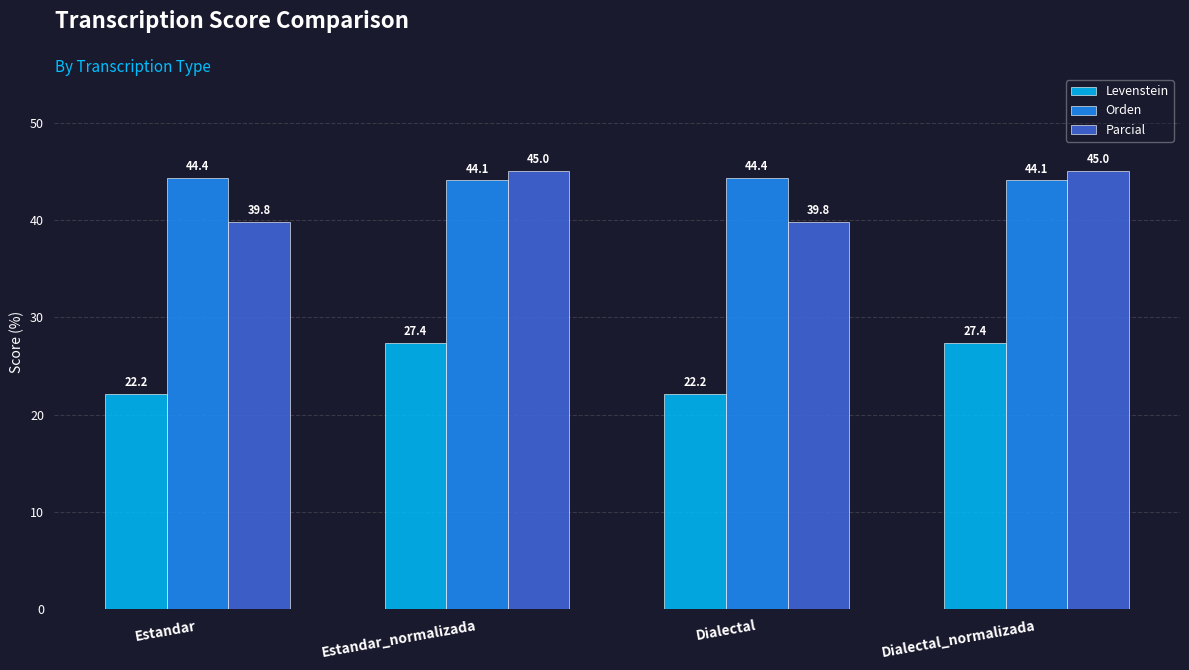

How many bars are there in total?

12